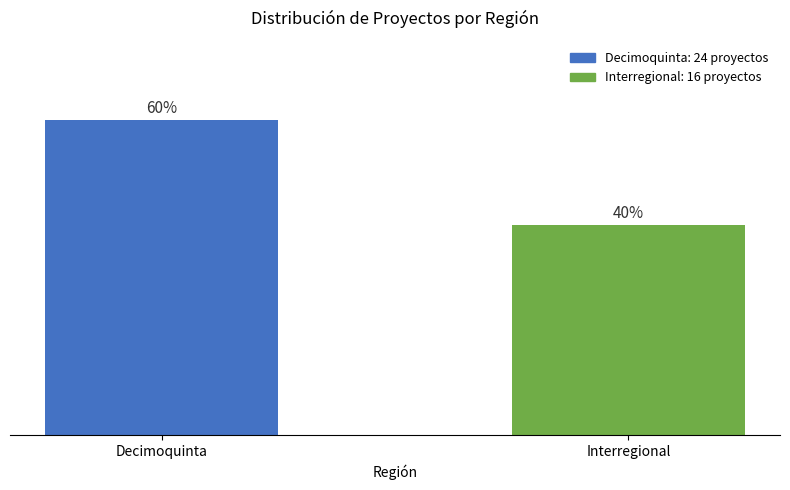

What is the label of the 1st bar from the right?

Interregional